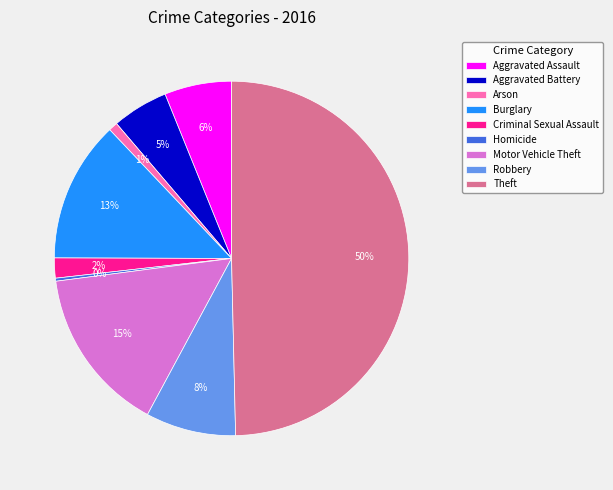

Is the sum of Motor Vehicle Theft and Aggravated Battery greater than half?

No